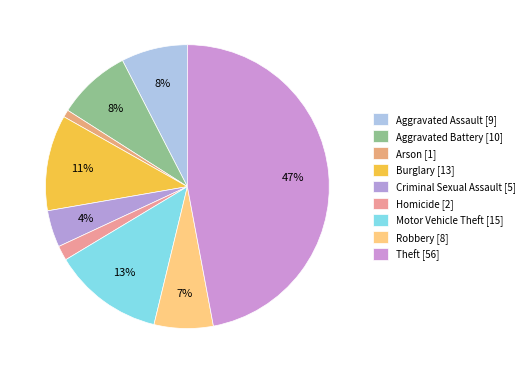

Does any single category account for the majority?

No